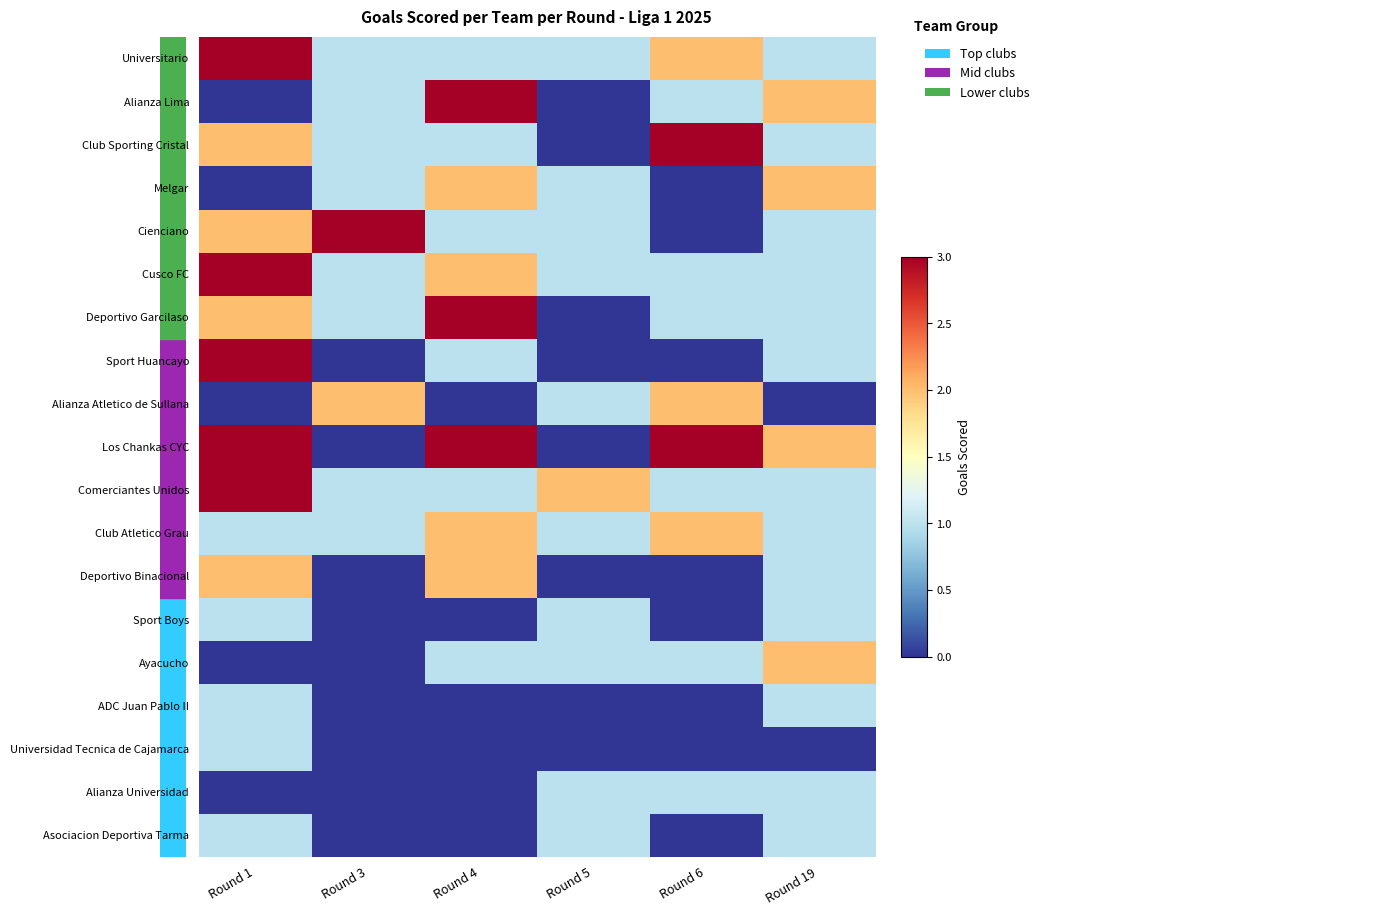

Rank the series by their maximum value, from highest to lowest.

Universitario, Alianza Lima, Club Sporting Cristal, Cienciano, Cusco FC, Deportivo Garcilaso, Sport Huancayo, Los Chankas CYC, Comerciantes Unidos, Melgar, Alianza Atletico de Sullana, Club Atletico Grau, Deportivo Binacional, Ayacucho, Sport Boys, ADC Juan Pablo II, Universidad Tecnica de Cajamarca, Alianza Universidad, Asociacion Deportiva Tarma